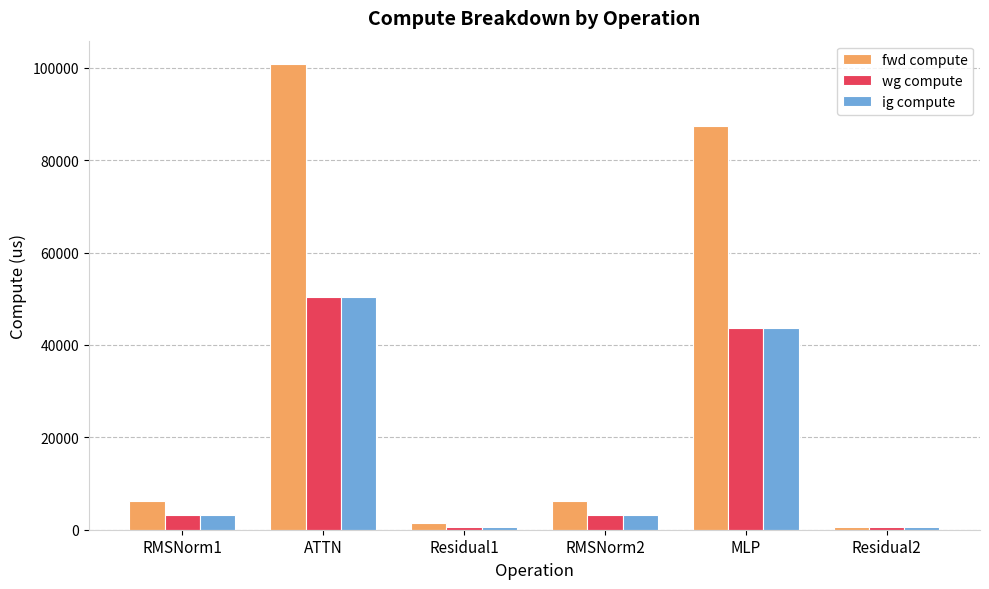

Reading left to right, list all the values displayed in this chart.

fwd compute: 6199.7	100835.3	1369.7	6199.7	87390.6	684.8
wg compute: 3099.8	50417.6	684.8	3099.8	43695.3	684.8
ig compute: 3099.8	50417.6	684.8	3099.8	43695.3	684.8